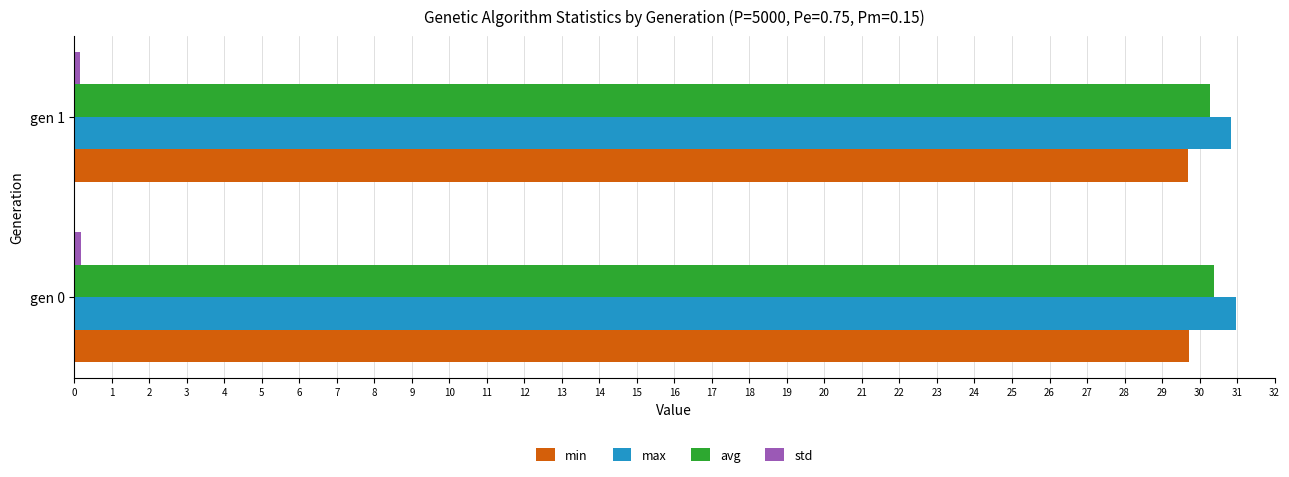

Is it true that min equals 29.7 at gen 0?

True